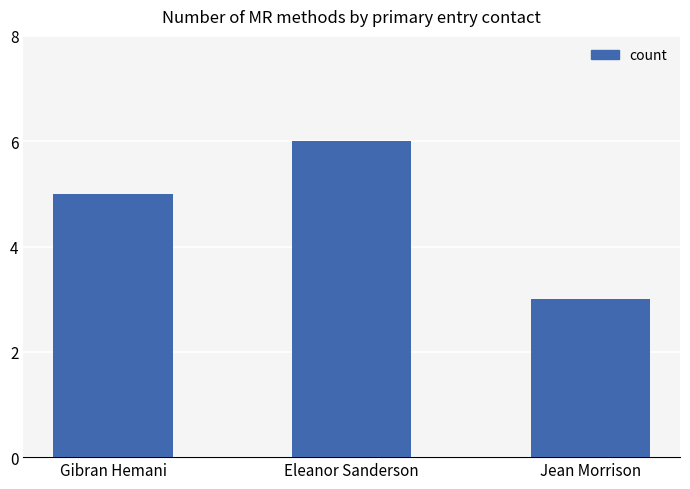

What is the label of the 2nd bar from the right?

Eleanor Sanderson